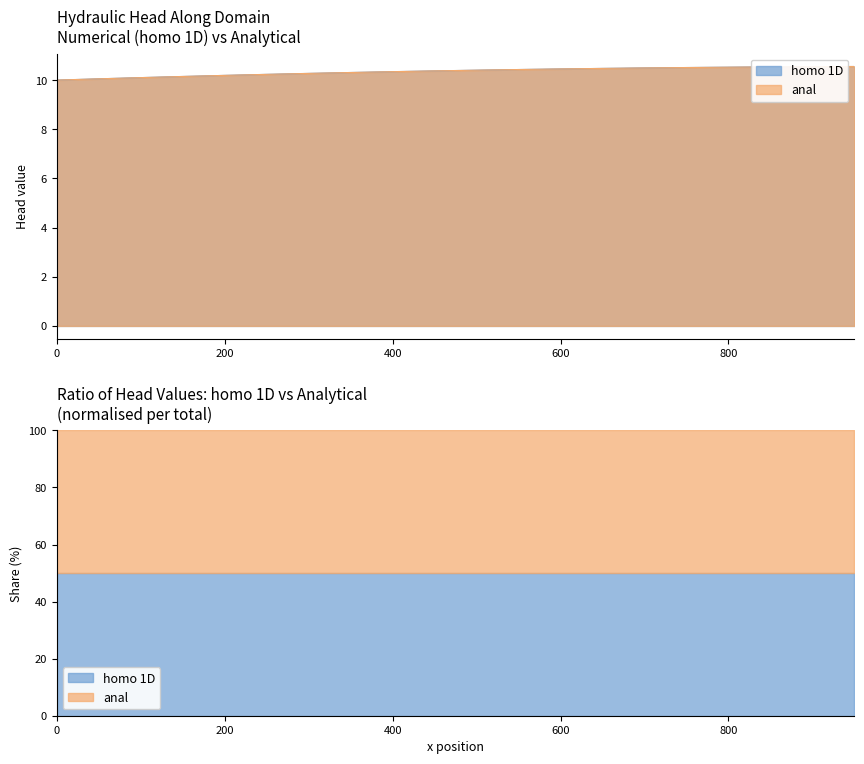

How many lines are shown in the chart?

2